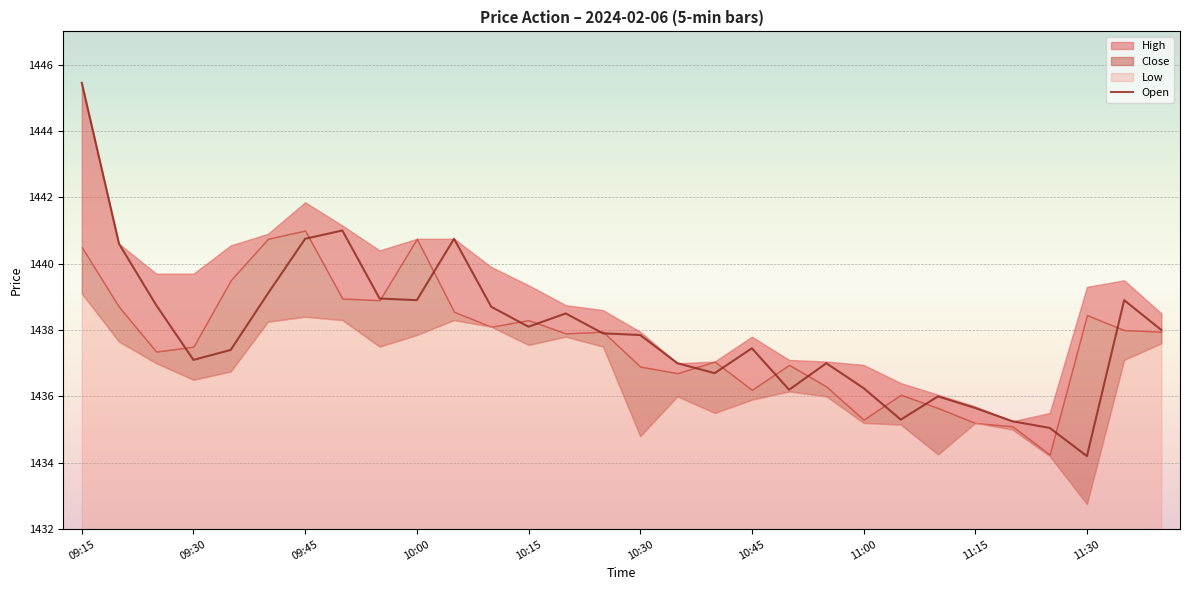

At which category does the chart reach its peak across all series?

09:15